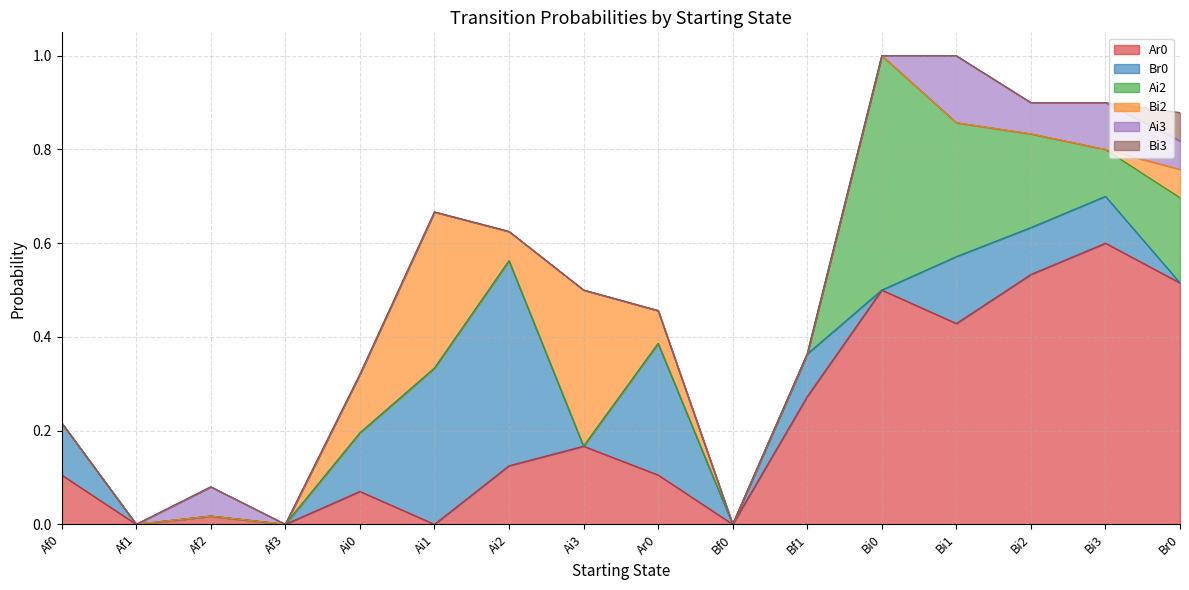

Reading left to right, extract all data points from this chart.

Ar0: 0.1	0.0	0.0	0.0	0.1	0.0	0.1	0.2	0.1	0.0	0.3	0.5	0.4	0.5	0.6	0.5
Br0: 0.1	0.0	0.0	0.0	0.1	0.3	0.4	0.0	0.3	0.0	0.1	0.0	0.1	0.1	0.1	0.0
Ai2: 0.0	0.0	0.0	0.0	0.0	0.0	0.0	0.0	0.0	0.0	0.0	0.5	0.3	0.2	0.1	0.2
Bi2: 0.0	0.0	0.0	0.0	0.1	0.3	0.1	0.3	0.1	0.0	0.0	0.0	0.0	0.0	0.0	0.1
Ai3: 0.0	0.0	0.1	0.0	0.0	0.0	0.0	0.0	0.0	0.0	0.0	0.0	0.1	0.1	0.1	0.1
Bi3: 0.0	0.0	0.0	0.0	0.0	0.0	0.0	0.0	0.0	0.0	0.0	0.0	0.0	0.0	0.0	0.1